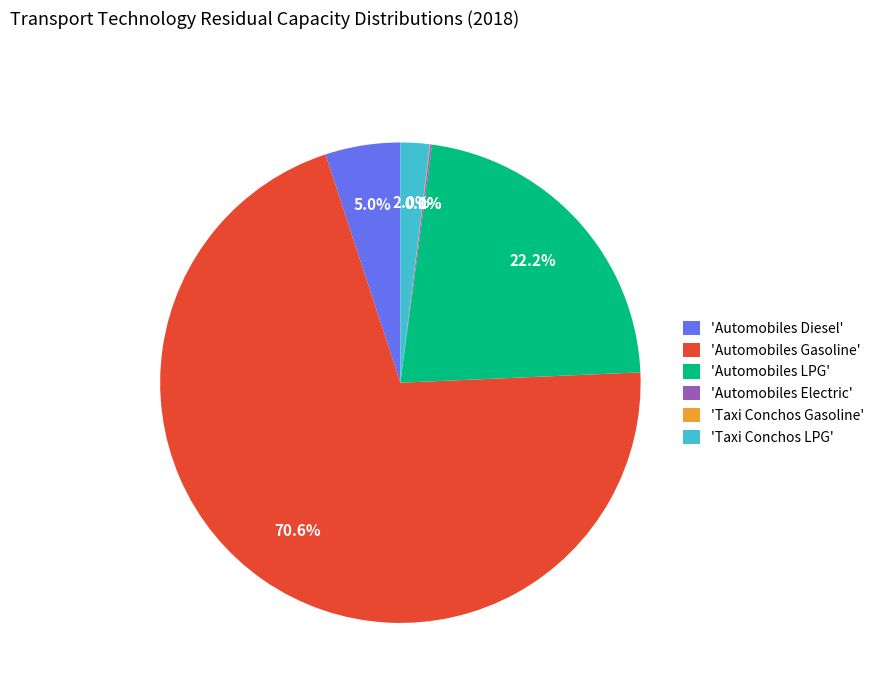

What is the largest slice in the pie chart?

'Automobiles Gasoline'